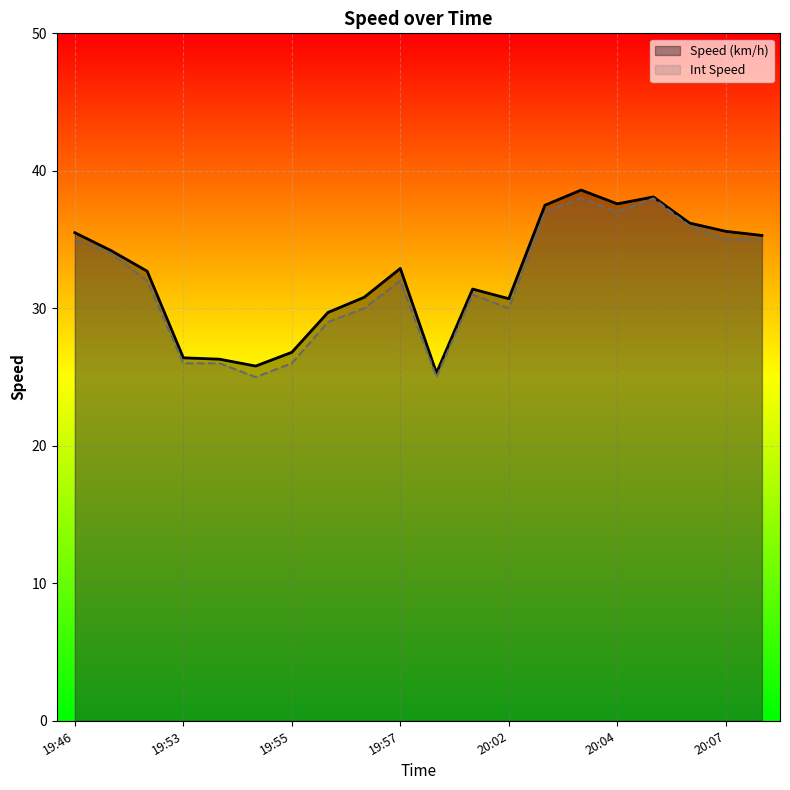

How many lines are shown in the chart?

2